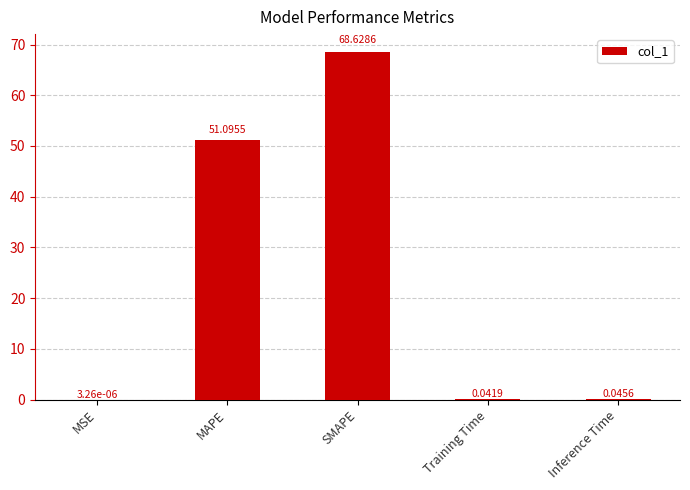

The value at SMAPE is 105.2. True or false?

False